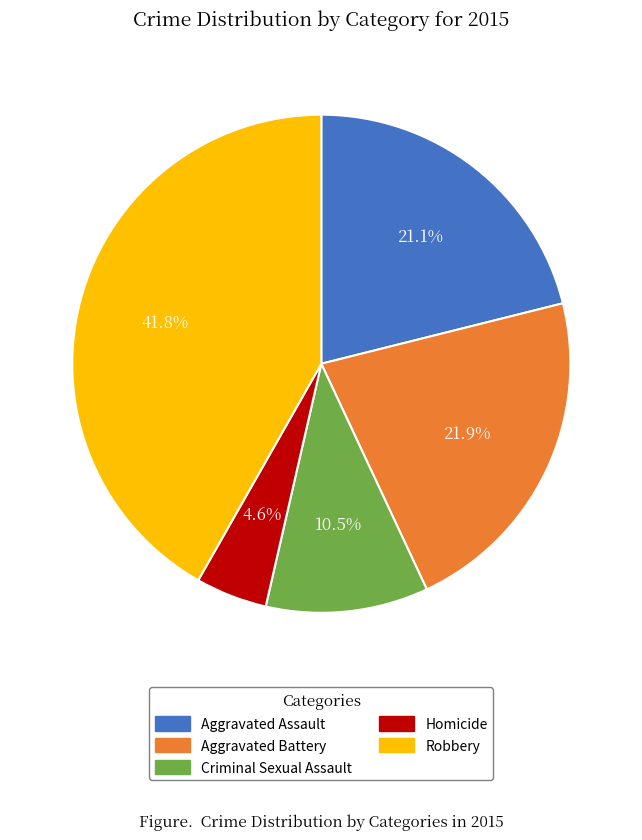

To the nearest percent, what is the difference between the largest and smallest slice percentages?

37%